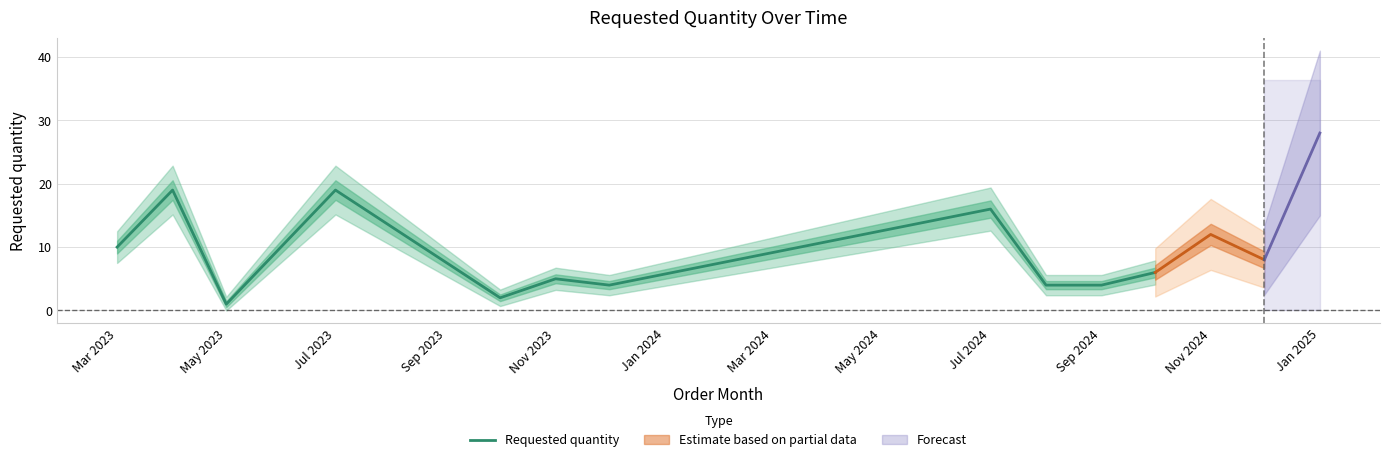

True or false: Requested quantity has a value of 6 at Sep 2024.

False